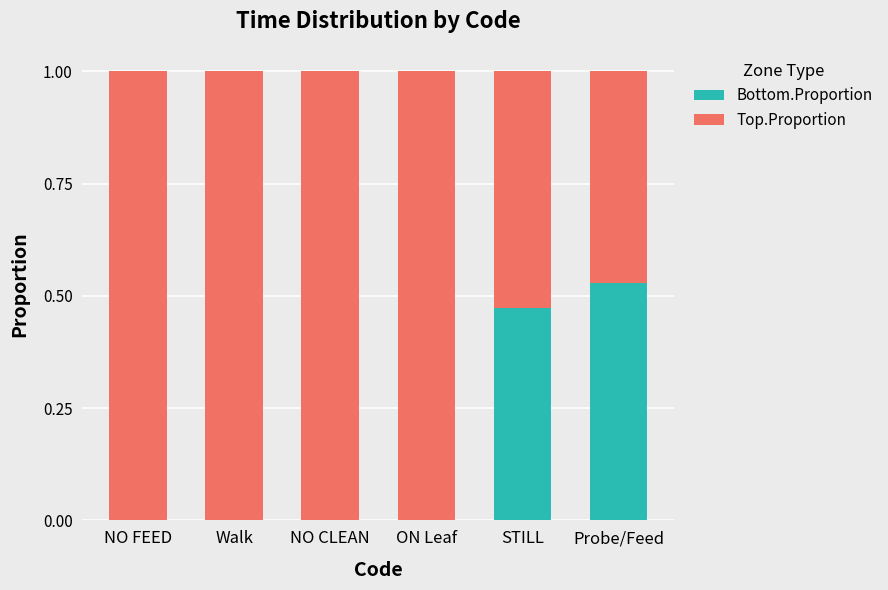

What is the total value across all series at STILL?

1.0